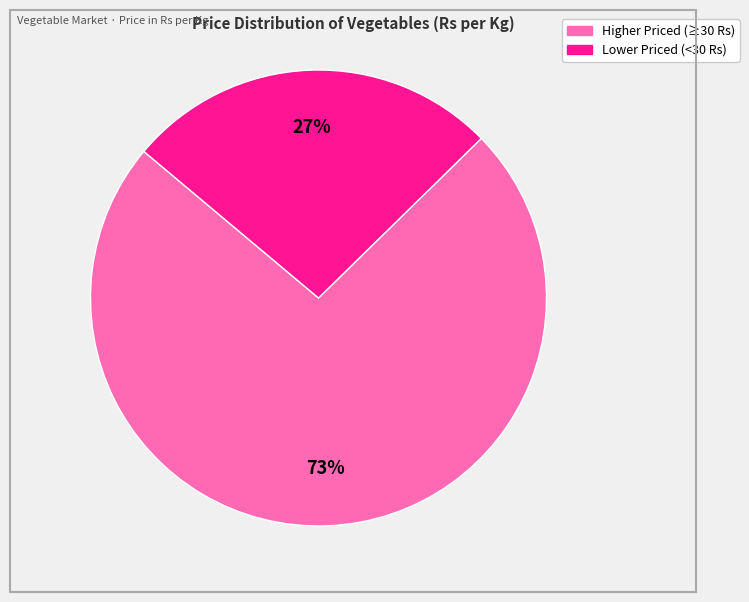

To the nearest percent, what is the average slice percentage?

50%